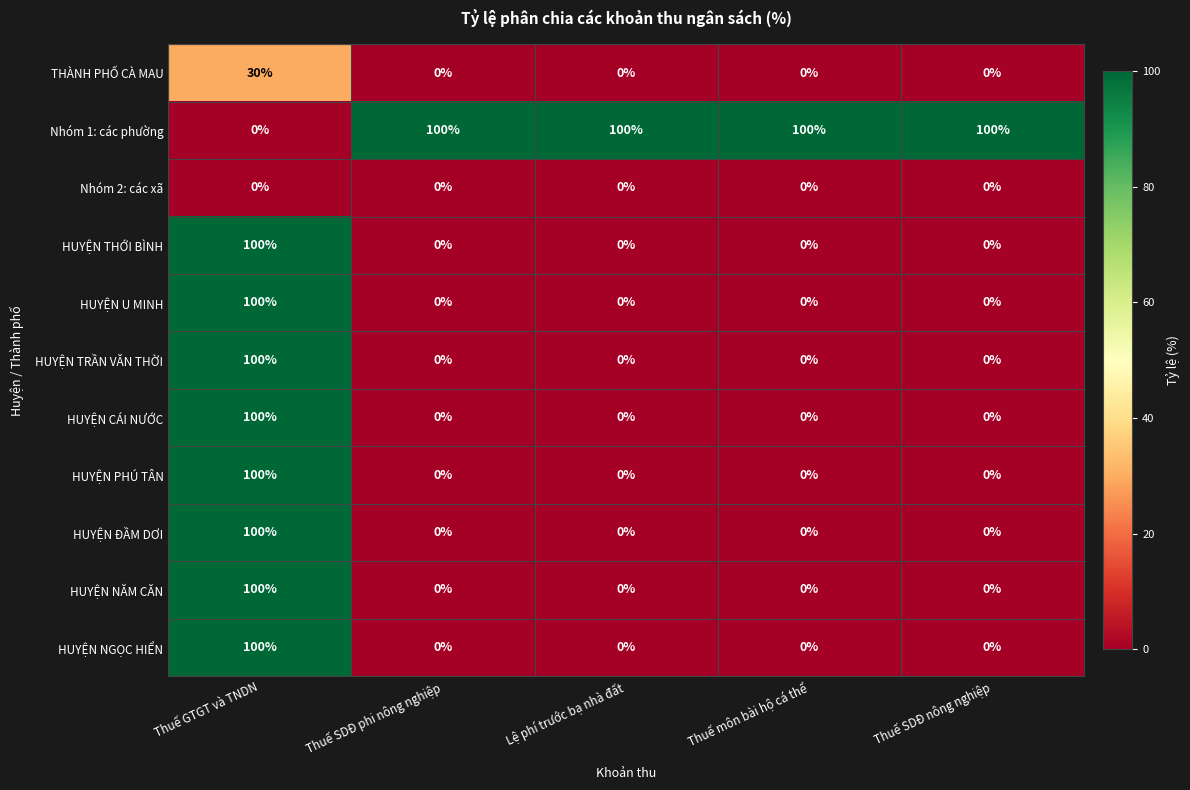

What is the difference between the maximum and second lowest values in the HUYỆN U MINH series?

100